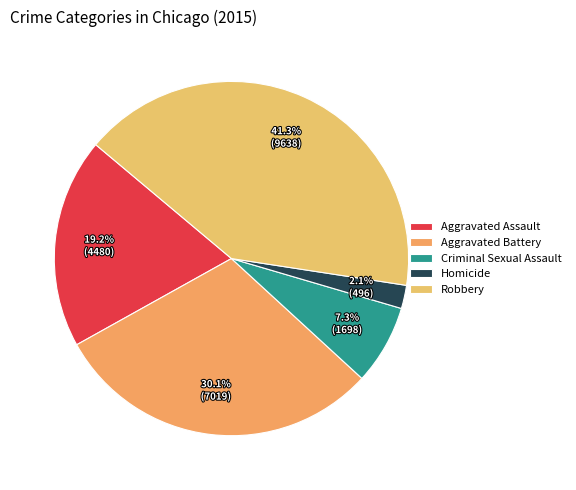

Which category has the biggest portion of the pie?

Robbery